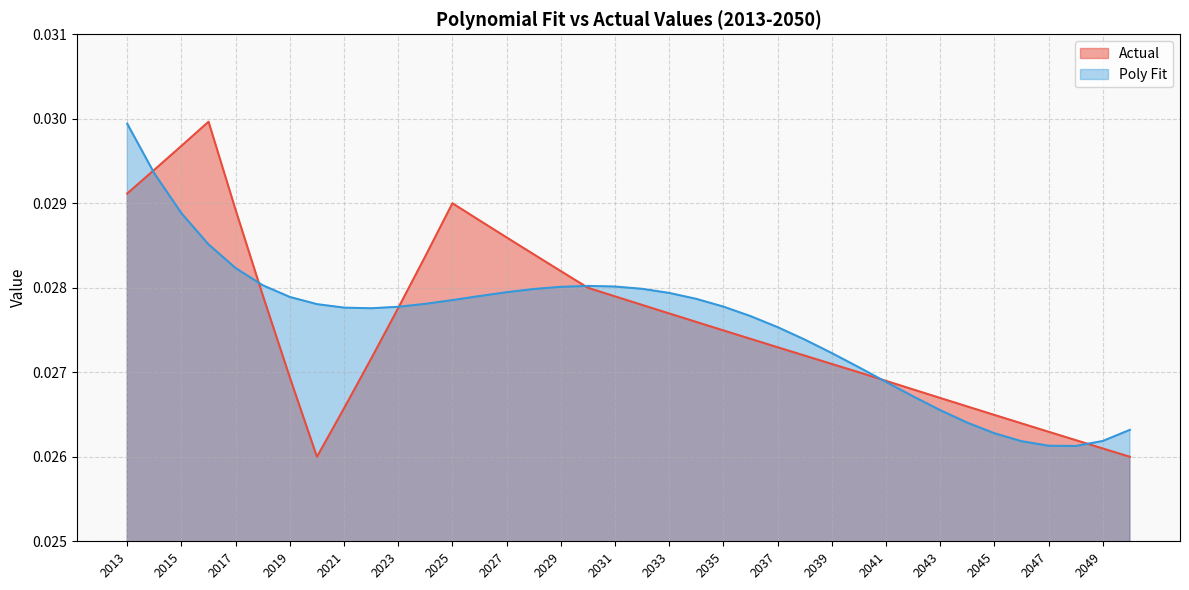

What is the total value across all series at 2027?

0.1